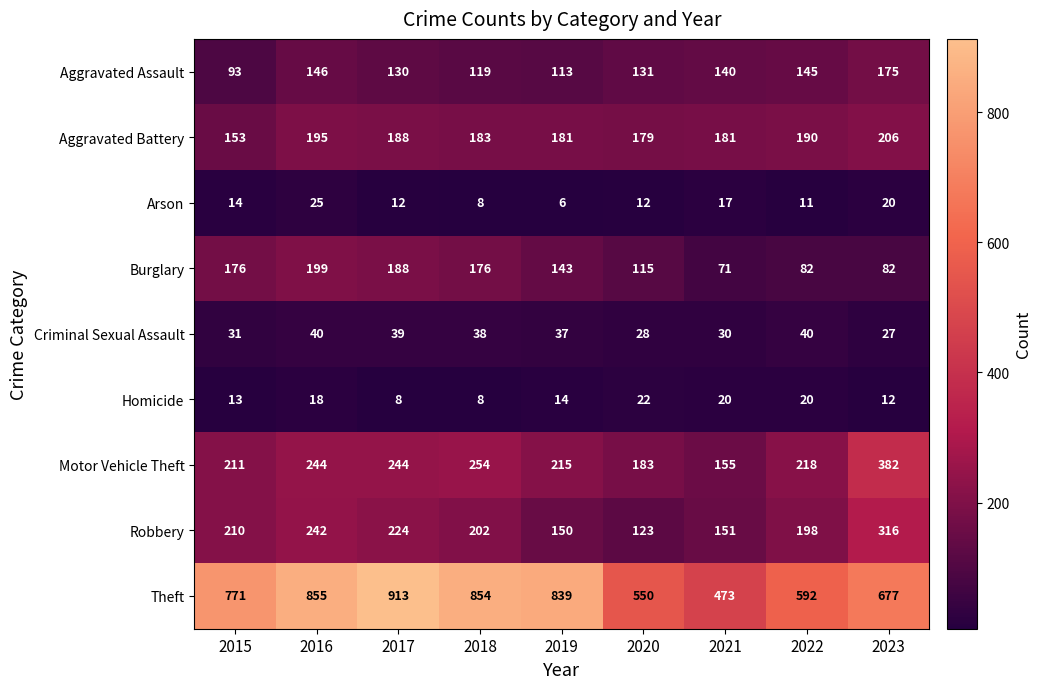

What is the greatest value displayed?

913